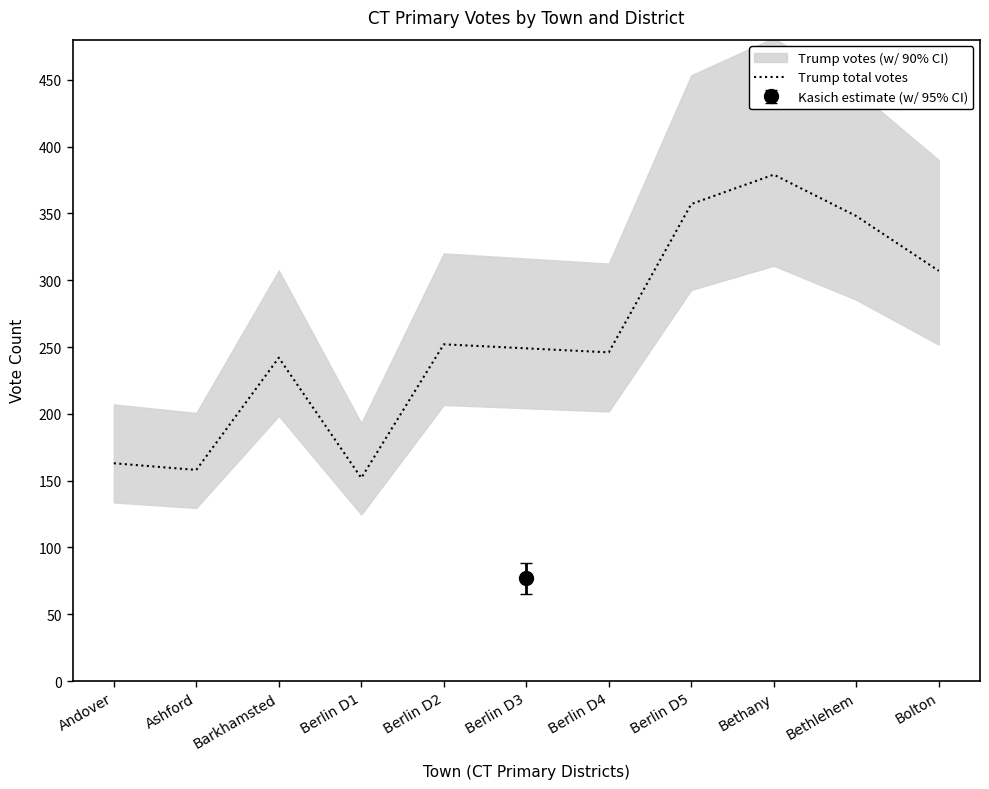

The chart shows a value of 533 at Berlin D5. True or false?

False